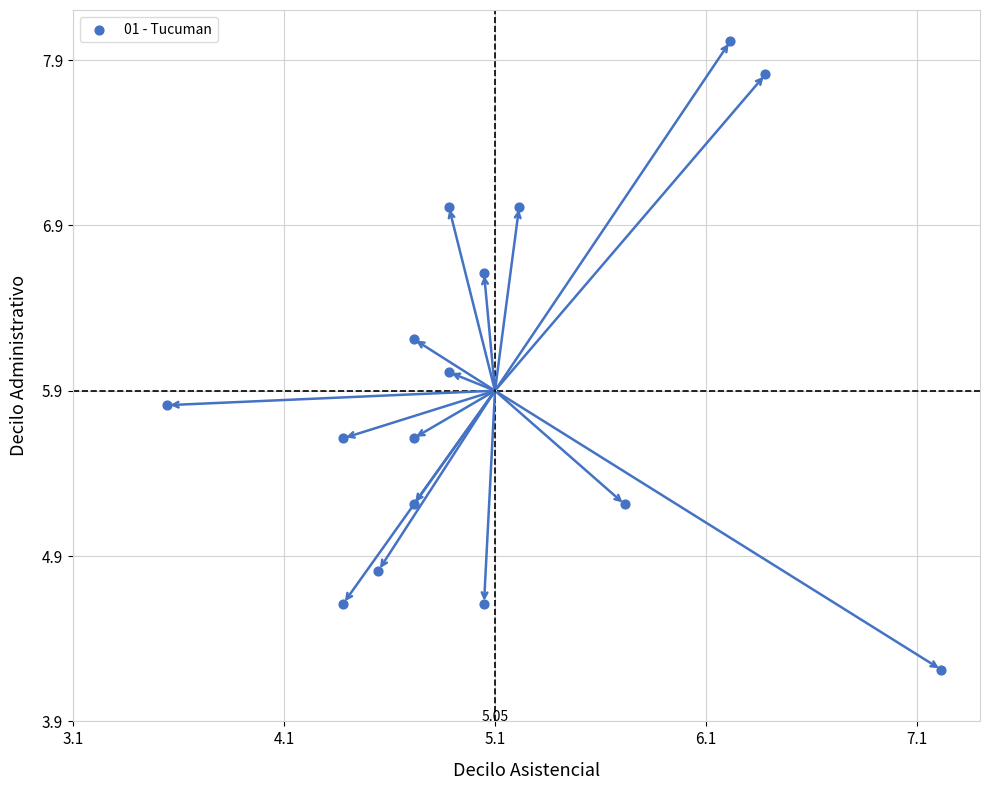

What is the range of X values (max minus min)?

3.7